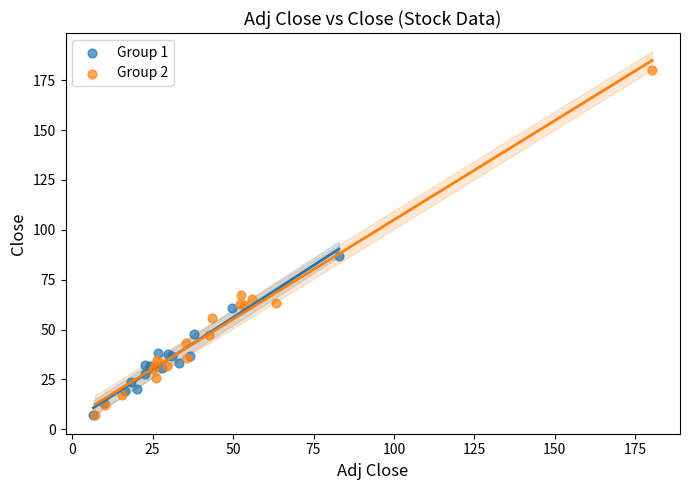

Which series reaches the maximum Y coordinate?

Group 2